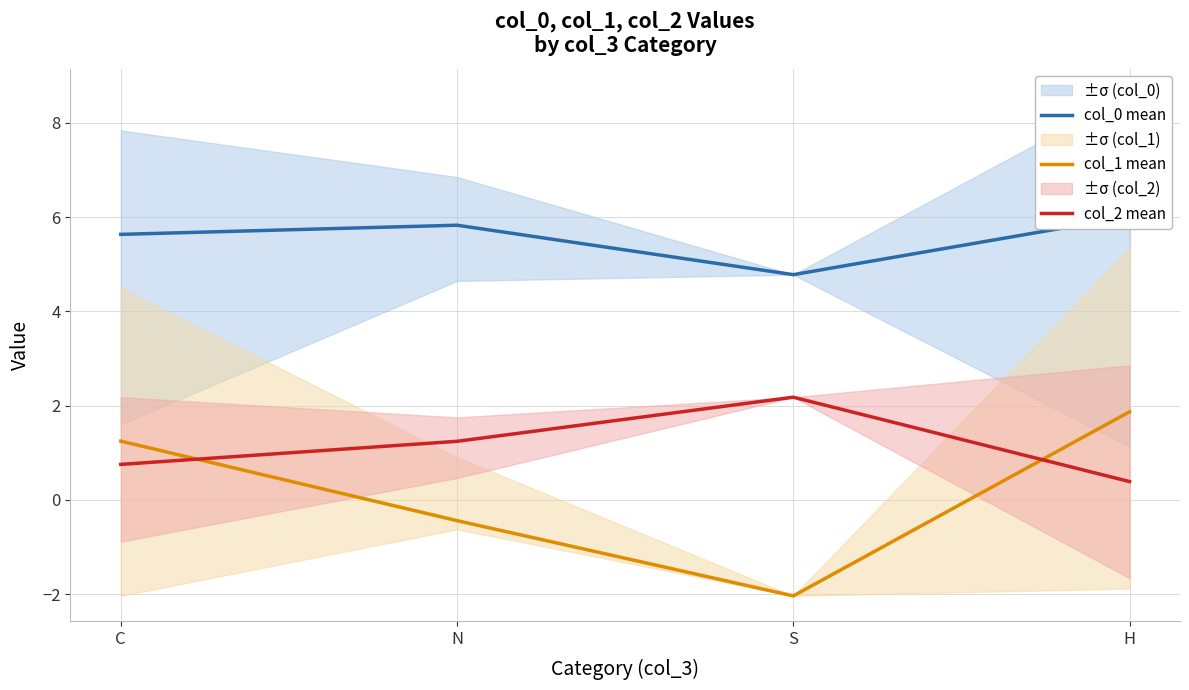

True or false: col_2 mean has more than 0 interior local peaks.

True